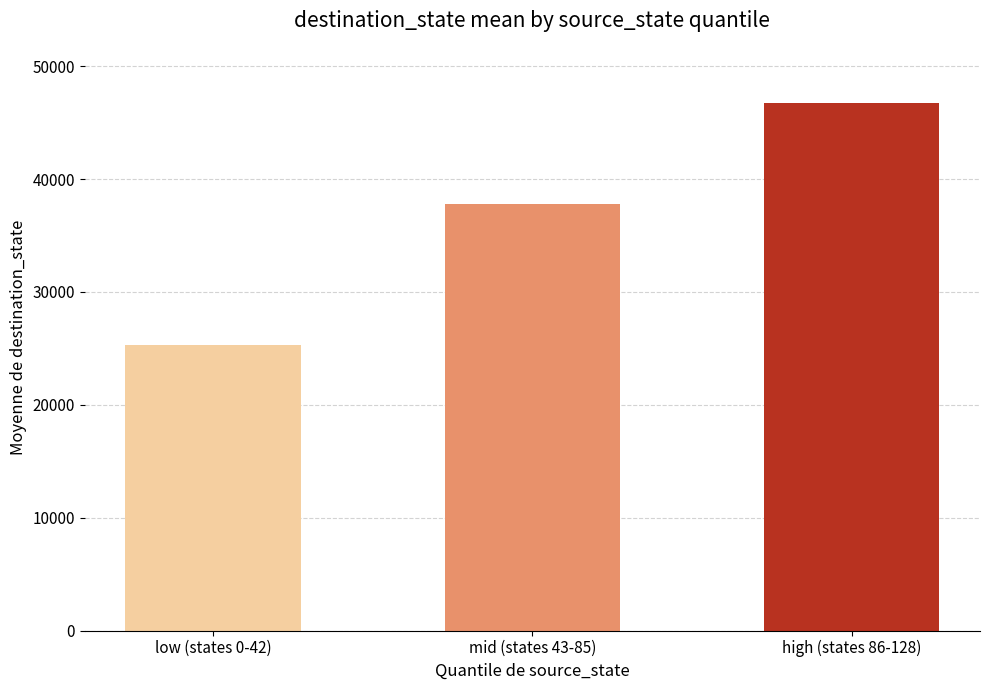

The value at high (states 86-128) is 46741. True or false?

True